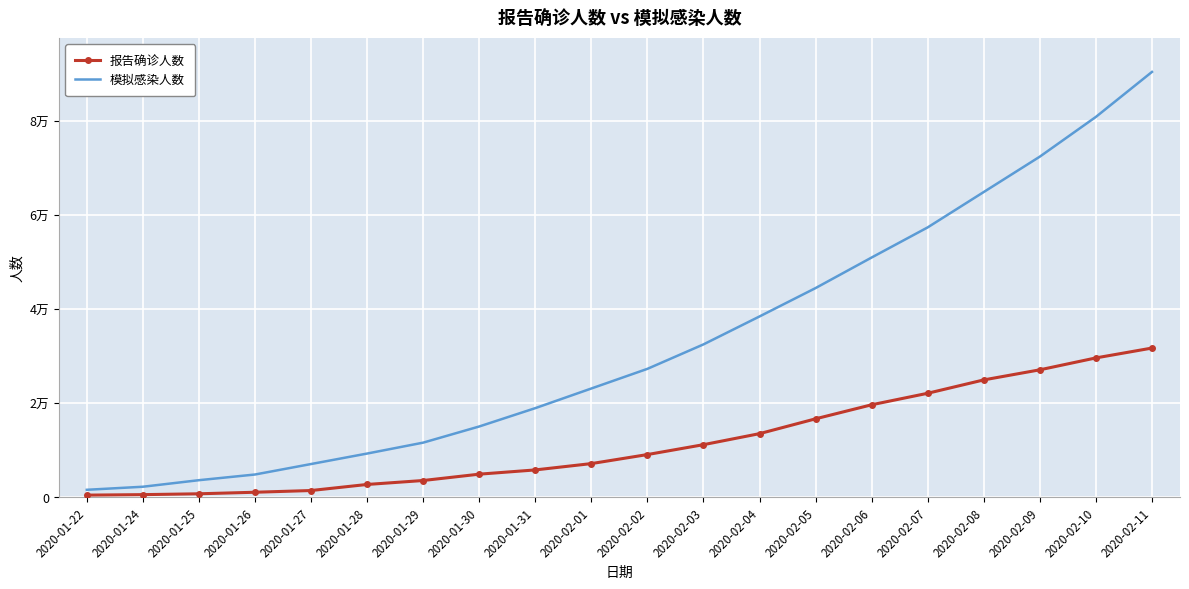

What is the total value across all series at 2020-01-29?

15164.0